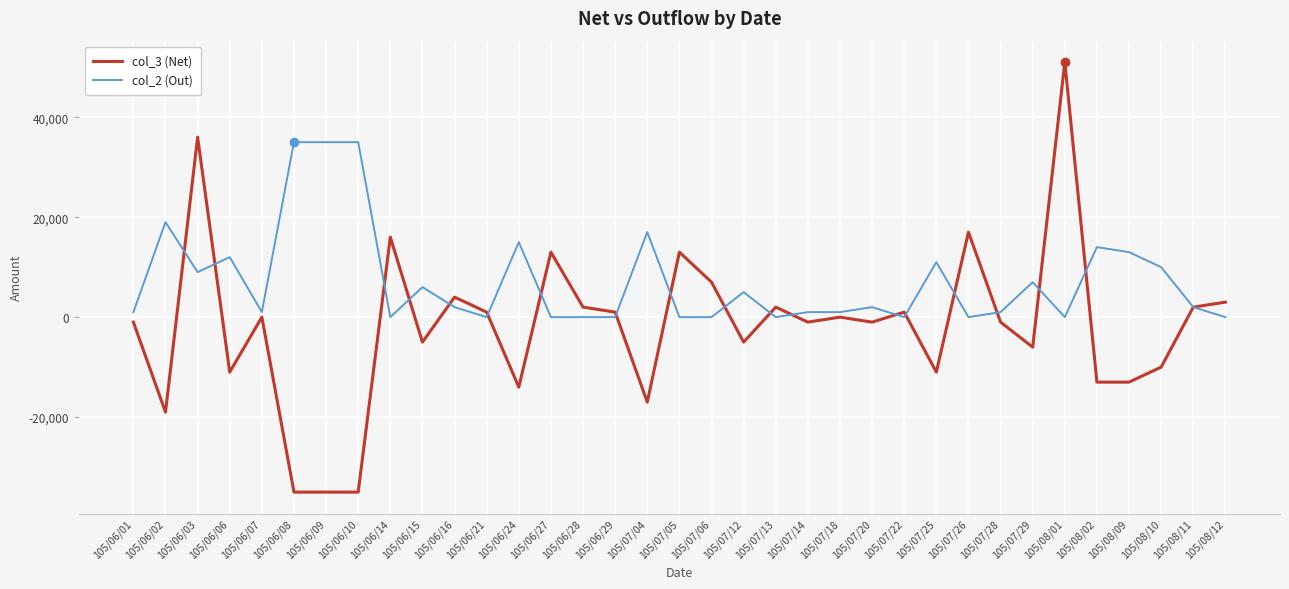

True or false: col_2 (Out) has a value of 59184 at 105/06/08.

False